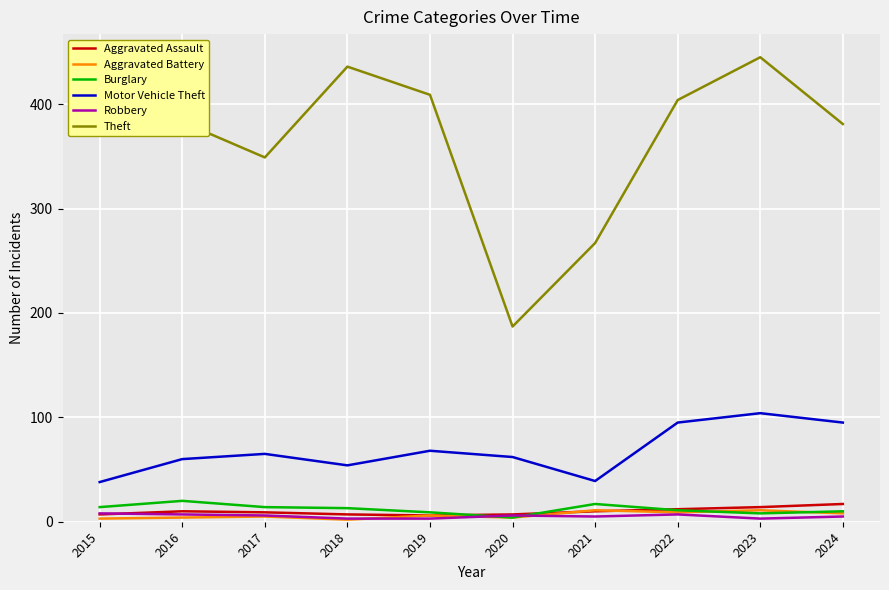

The value of Theft at 2015 is 403. True or false?

True